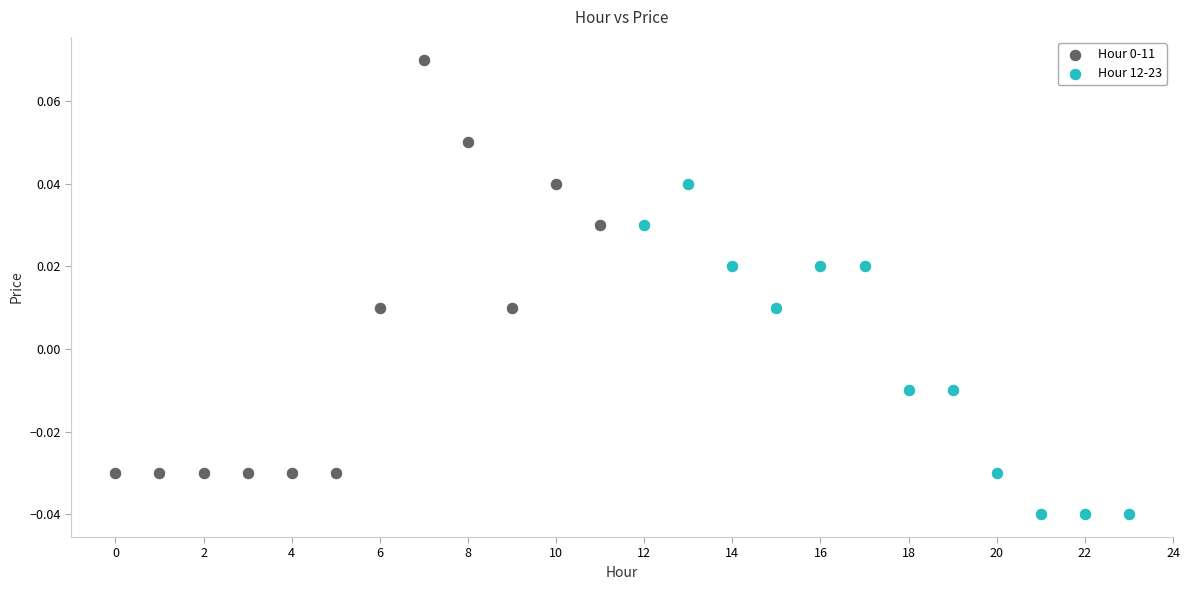

Which series contains the lowest Y value?

Hour 12-23